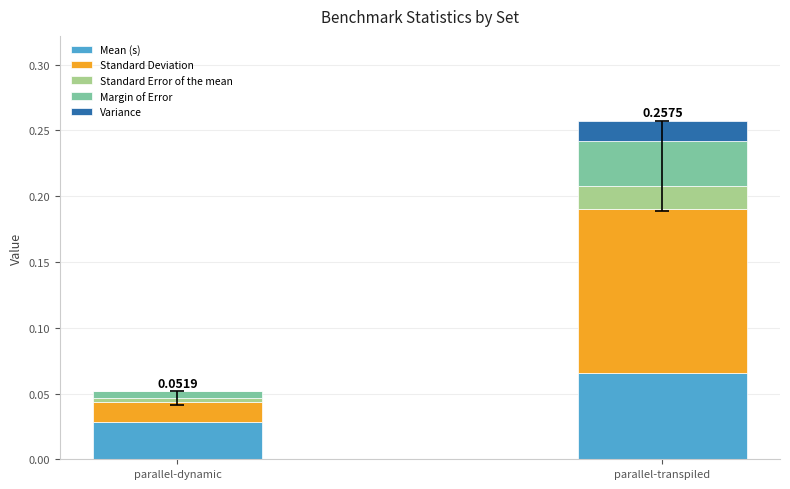

Are the bars horizontal?

No